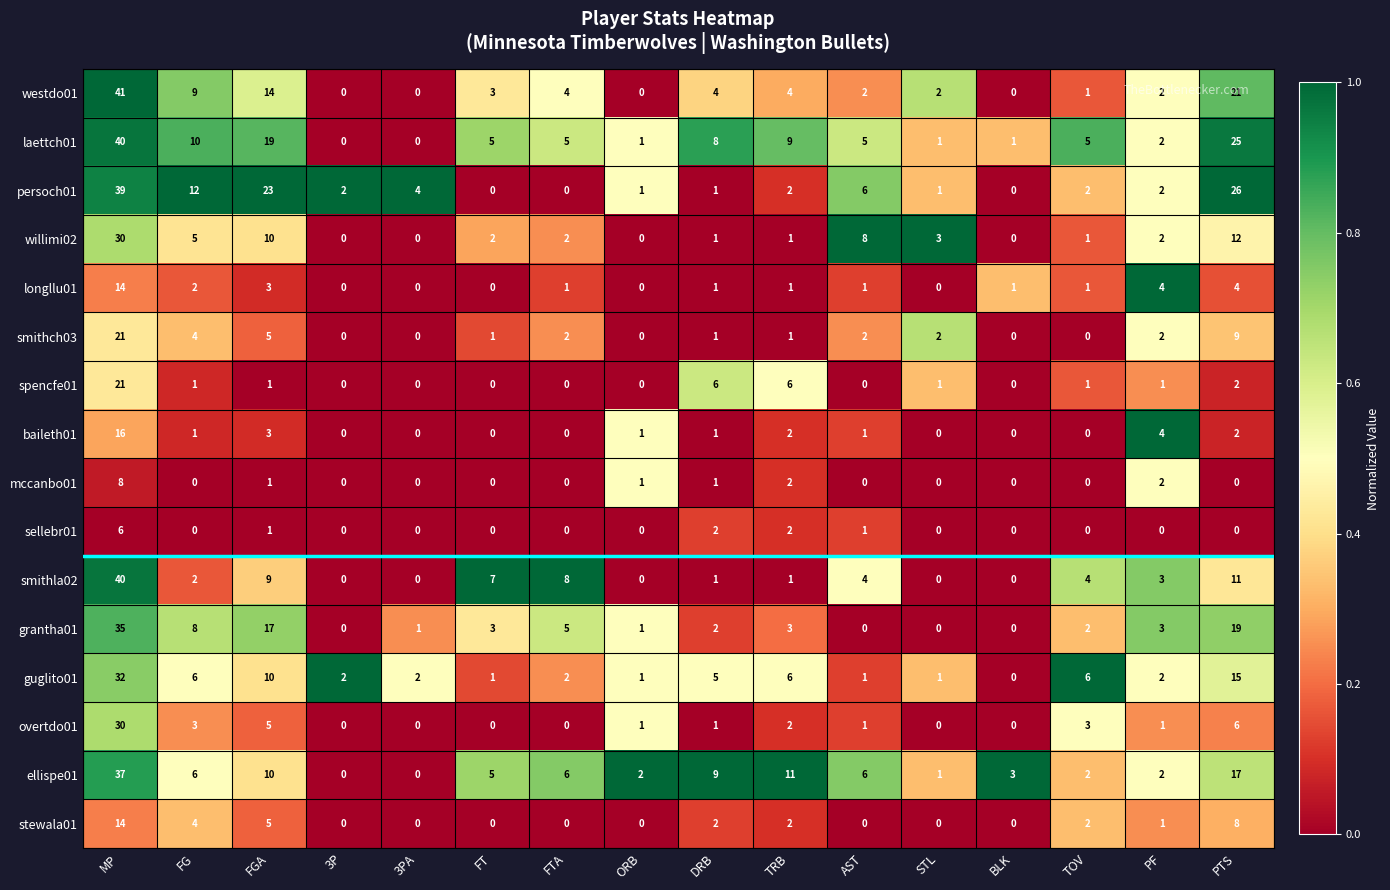

Which series changed the most between FGA and FT?

persoch01